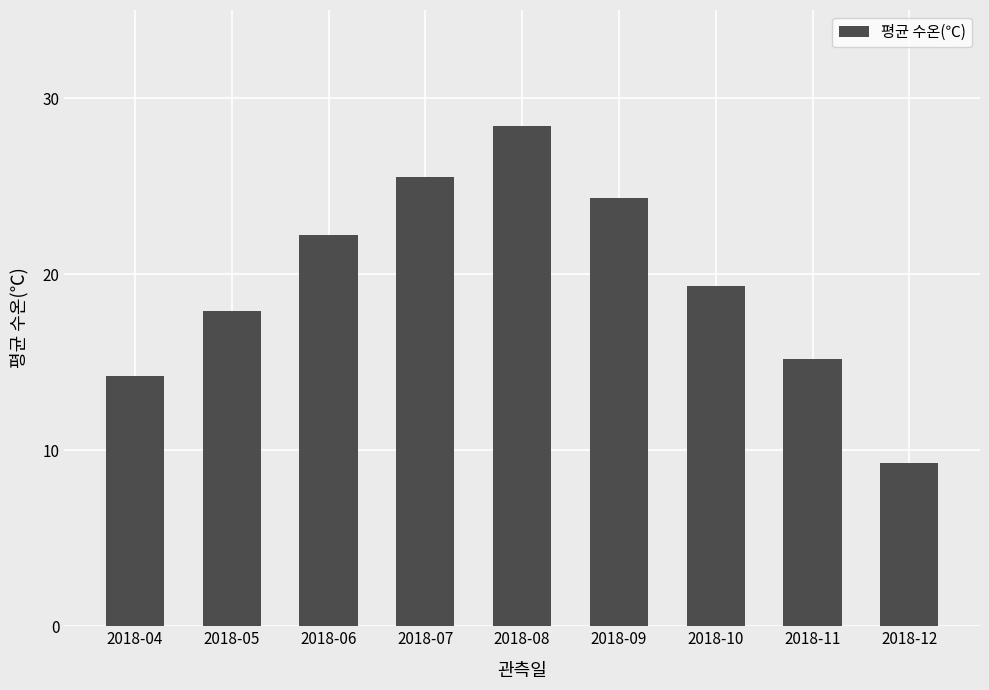

Reading right to left, extract all data points from this chart.

2018-12=9.3	2018-11=15.2	2018-10=19.3	2018-09=24.3	2018-08=28.4	2018-07=25.5	2018-06=22.2	2018-05=17.9	2018-04=14.2